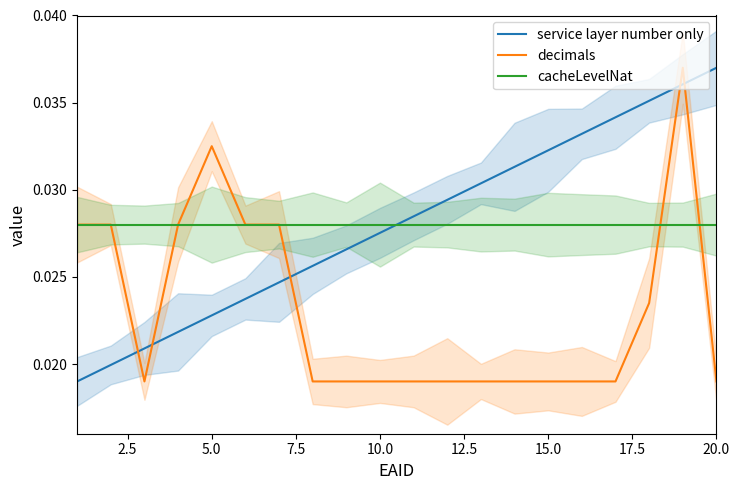

True or false: cacheLevelNat and service layer number only cross at least once.

True